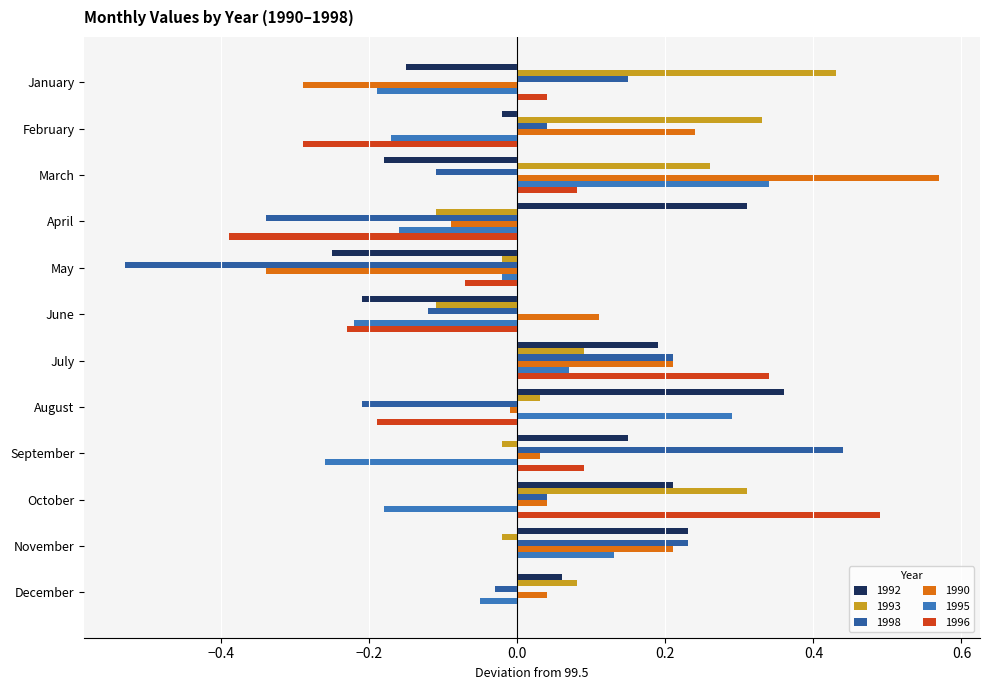

What are all the series names shown in the legend?

1992, 1993, 1998, 1990, 1995, 1996